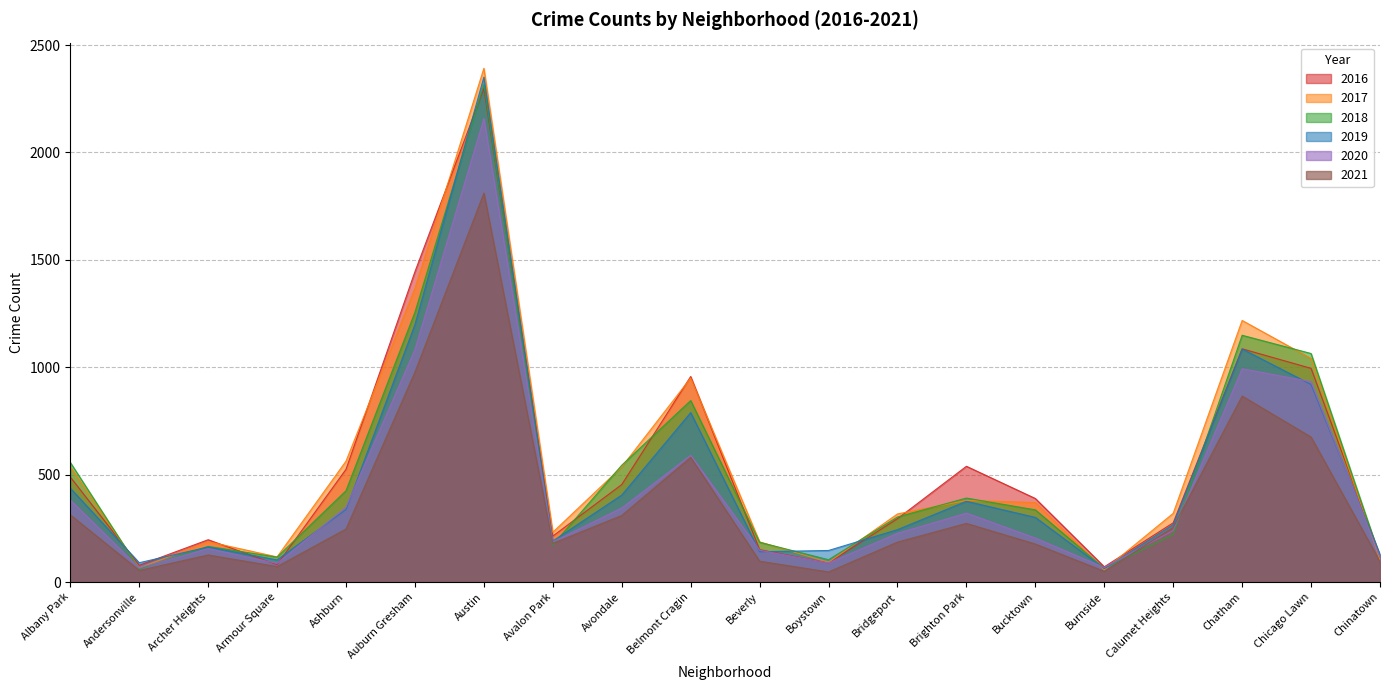

Which series ends up on top after the final intersection of 2017 and 2019?

2019